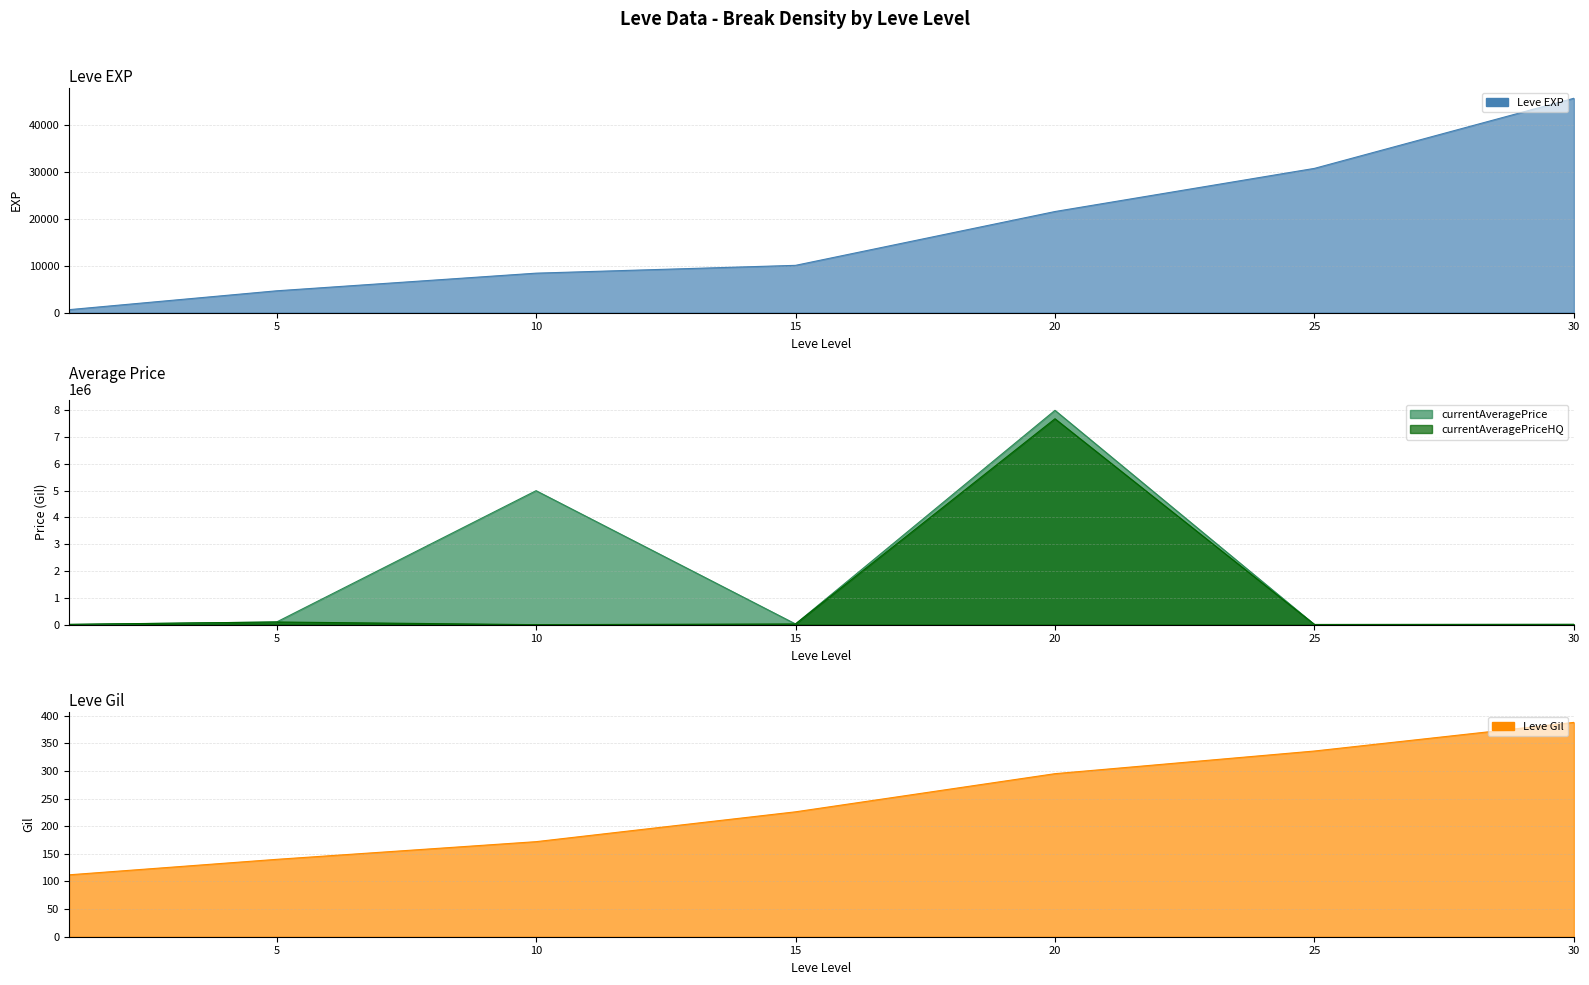

What are all the series names shown in the legend?

Leve EXP, Leve Gil, currentAveragePrice, currentAveragePriceHQ